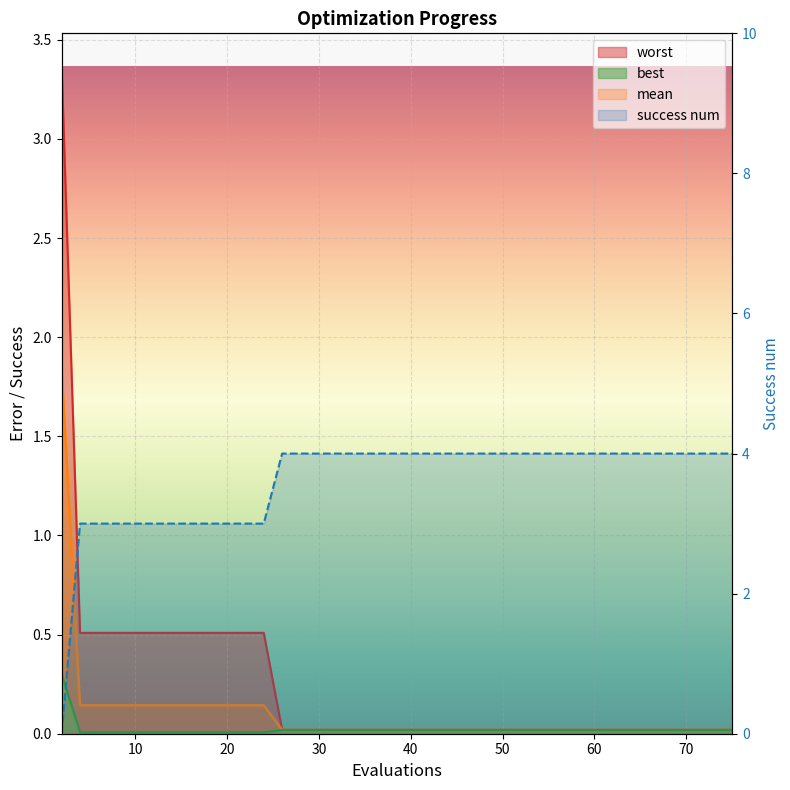

What is the sum of all best values?

0.9